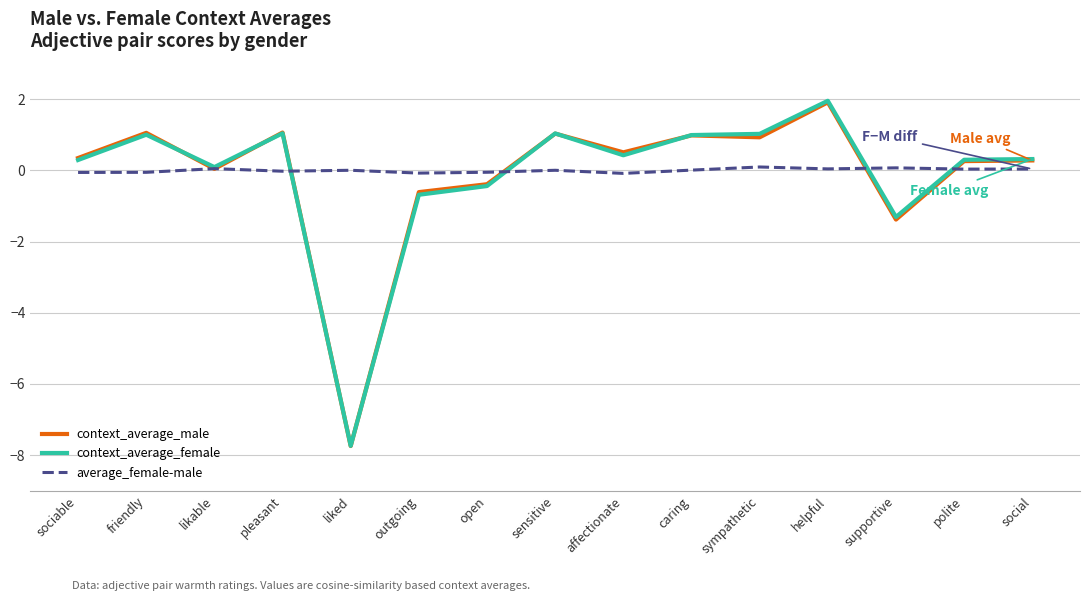

What is the sum of all context_average_female values?

-1.7